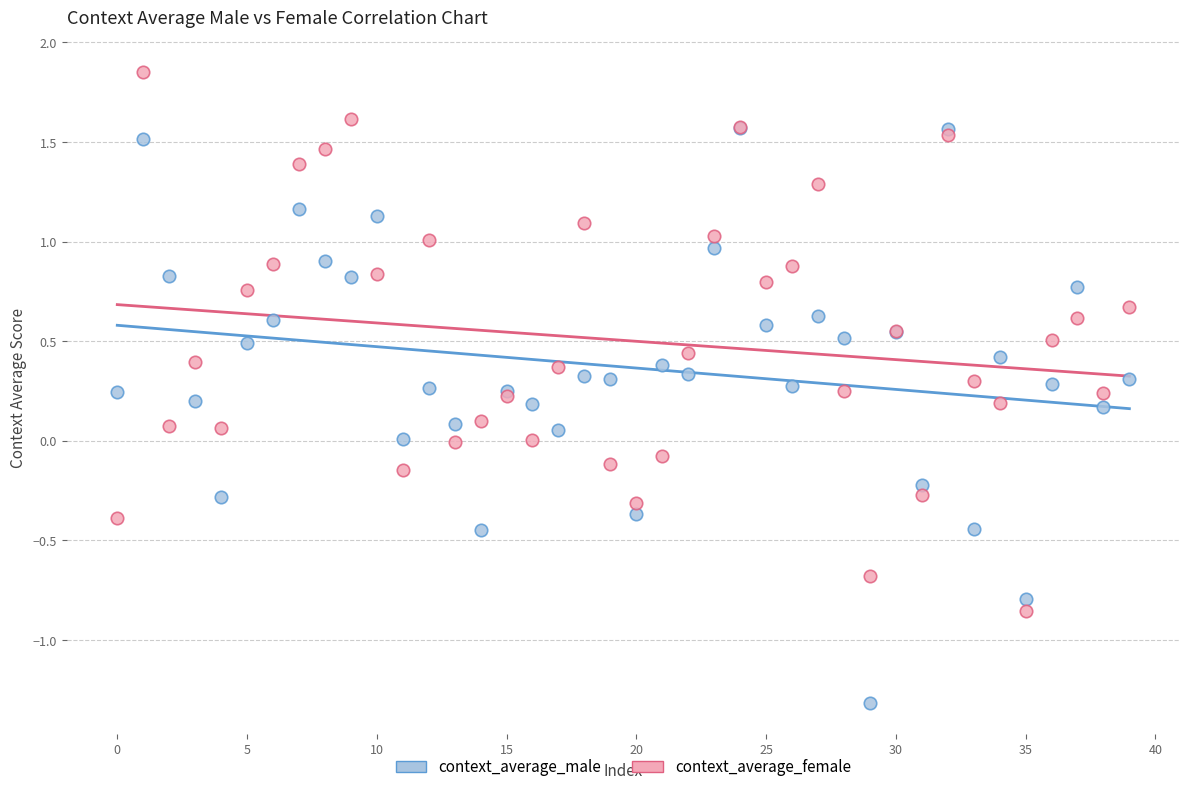

Which series reaches the minimum Y coordinate?

context_average_male